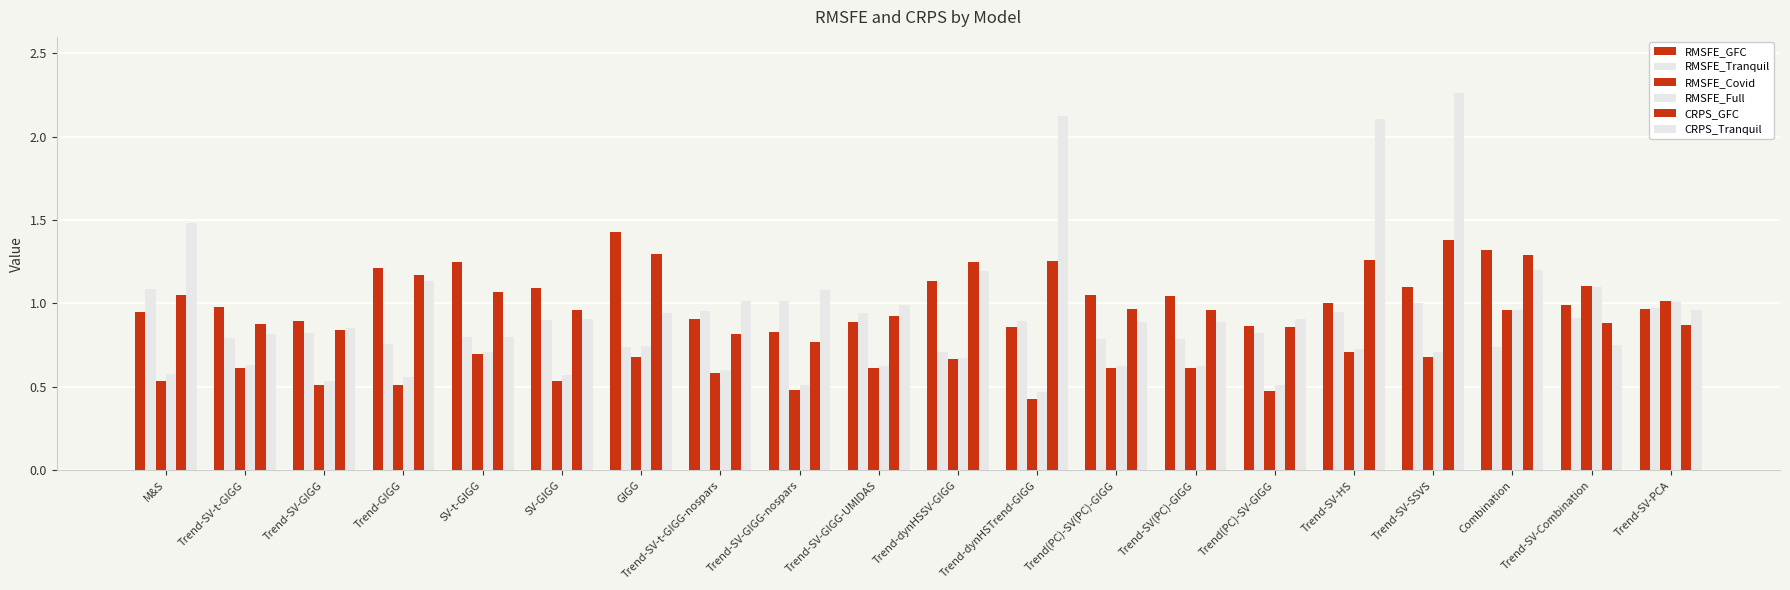

Does the chart contain stacked bars?

No